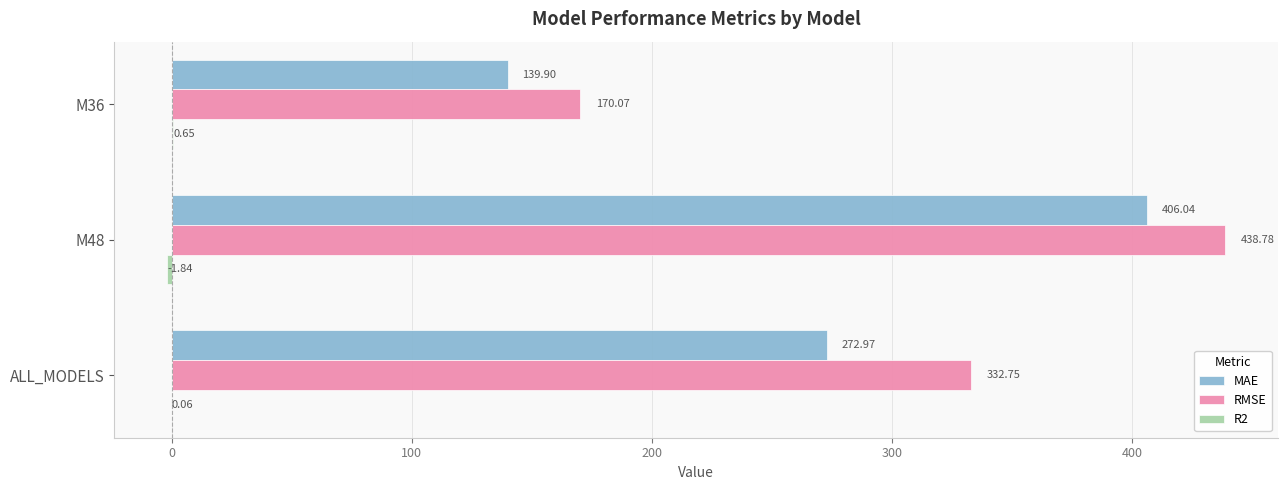

Between M36 and M48, which series saw the biggest shift?

RMSE